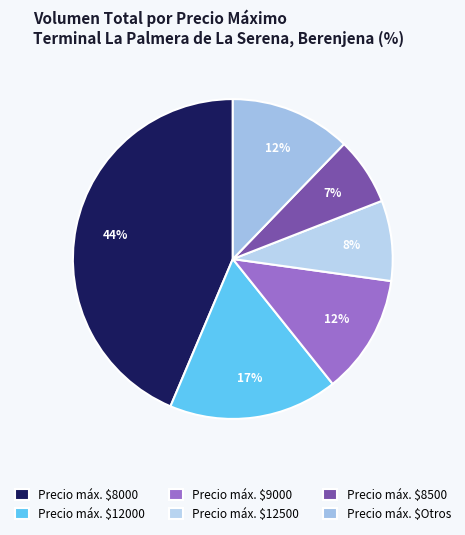

To the nearest percent, what is the difference between the largest and smallest slice percentages?

37%